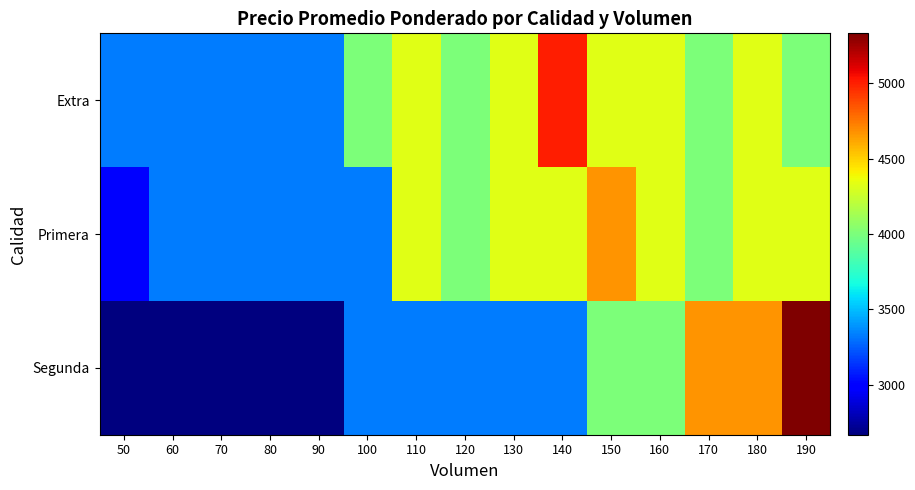

What is the total value across all series at 70?

9333